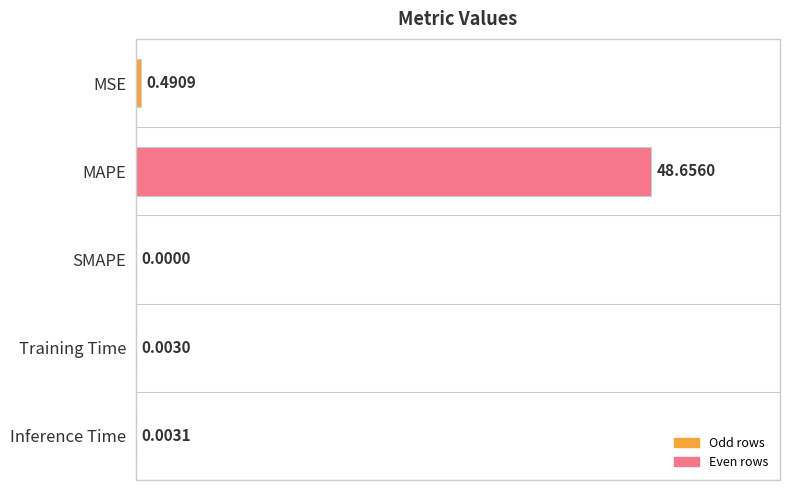

What is the sum of all values?

49.2